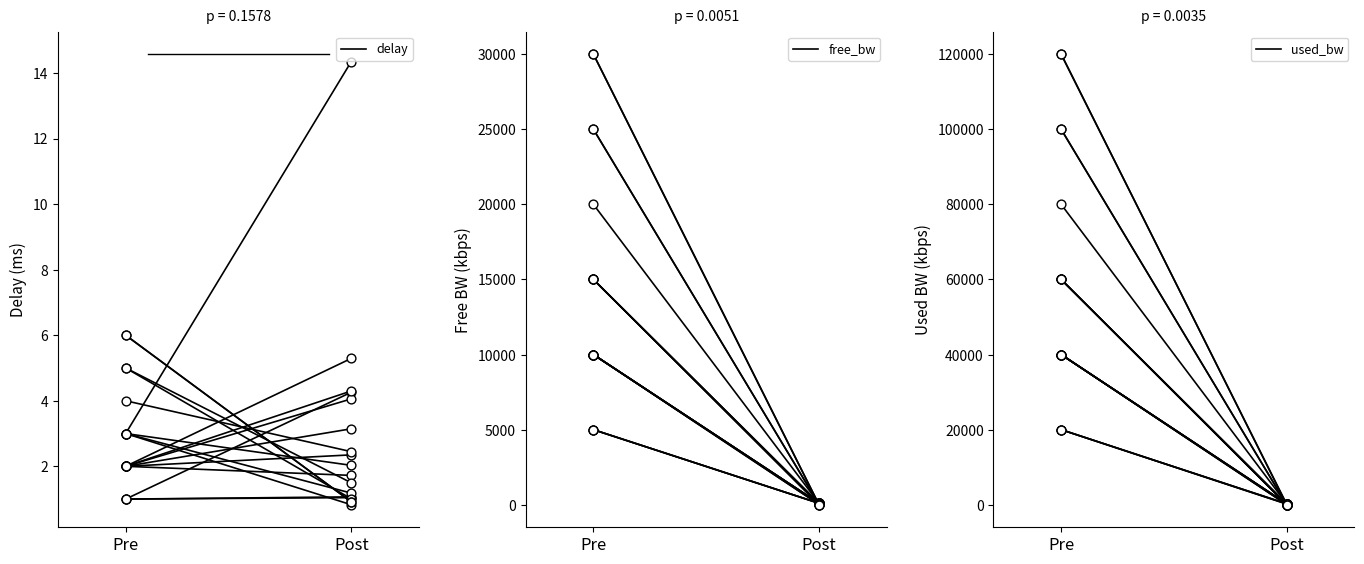

Which series contains the lowest Y value?

delay